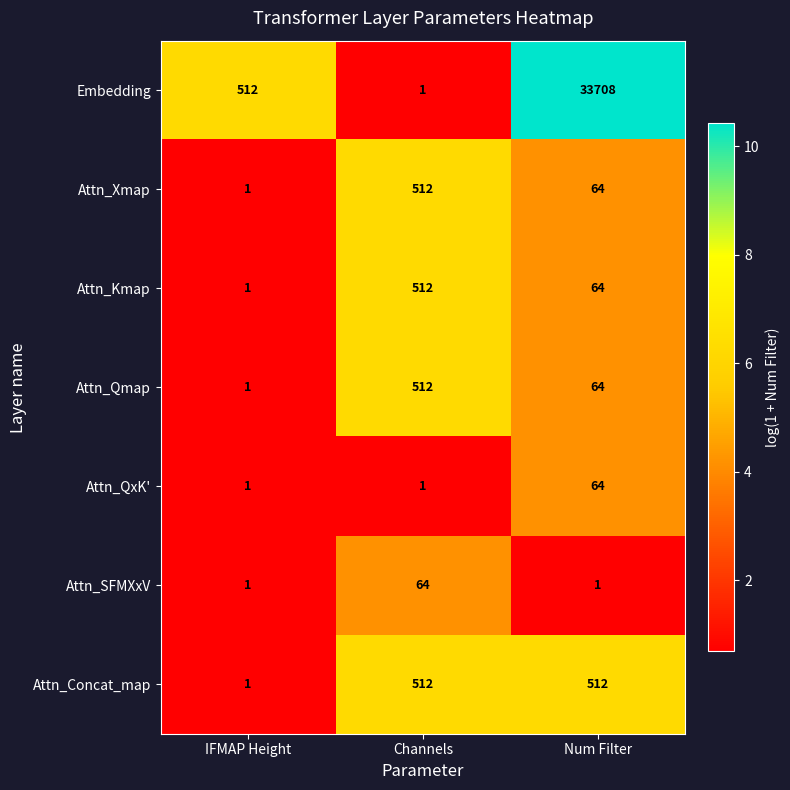

Between IFMAP Height and Num Filter, which series saw the biggest shift?

Embedding